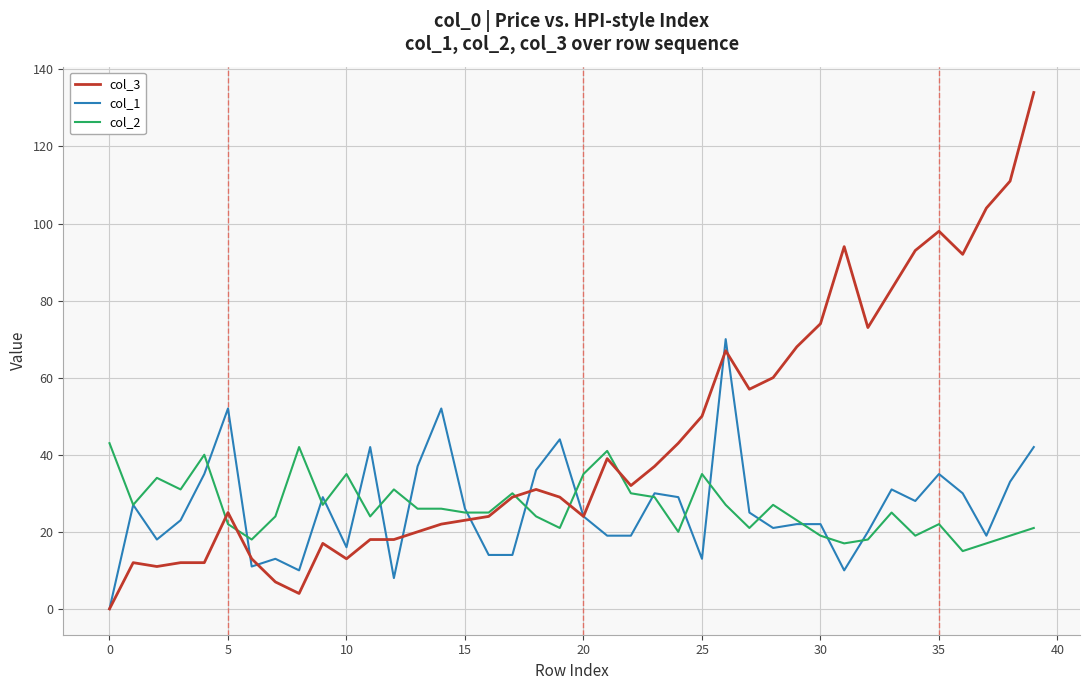

Which series has the widest spread of values?

col_3